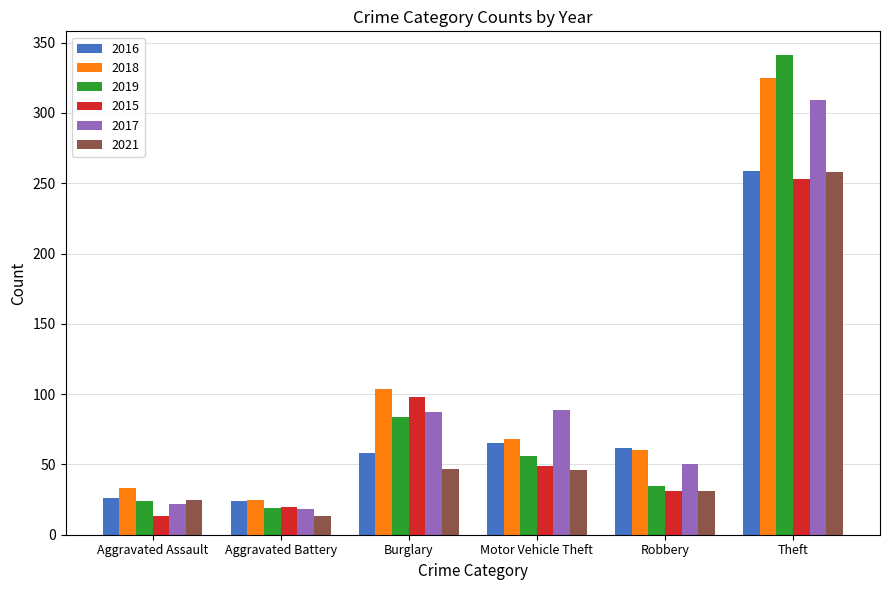

At which label is 2019 closest to 180?

Burglary